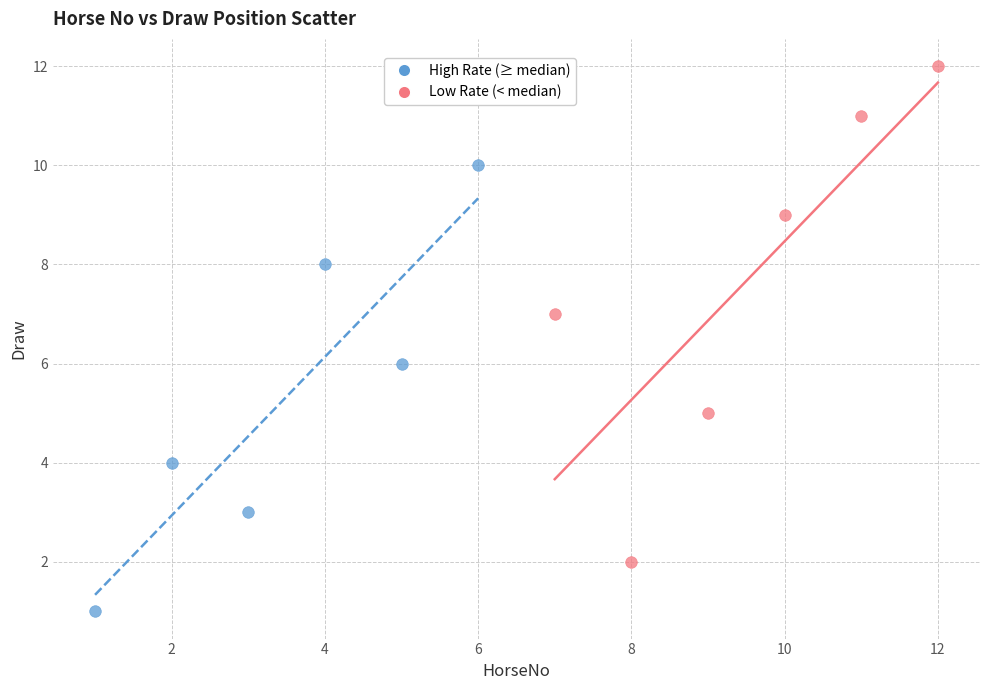

Which series reaches the minimum Y coordinate?

High Rate (≥ median)